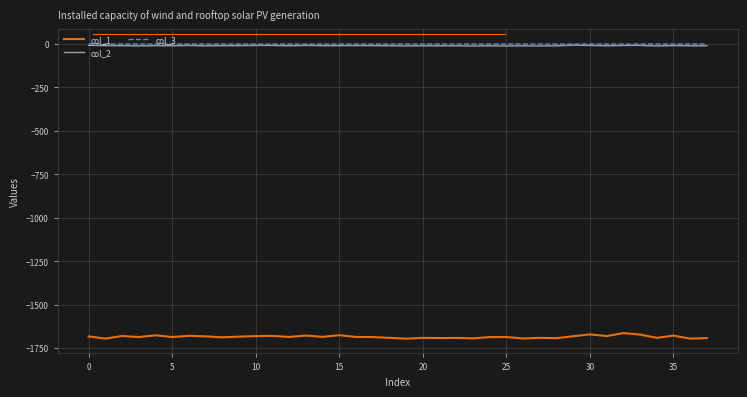

Which series has the widest spread of values?

col_1